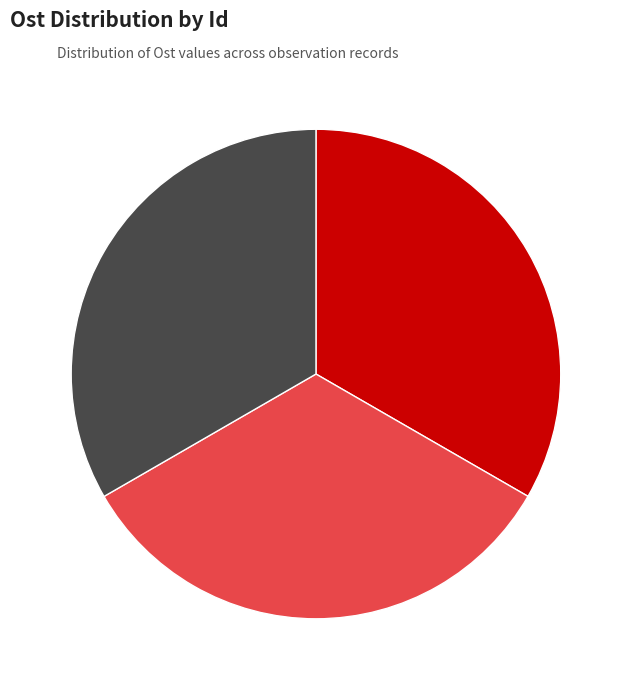

To the nearest percent, what is the combined percentage of 65427470 and 65425115?

67%